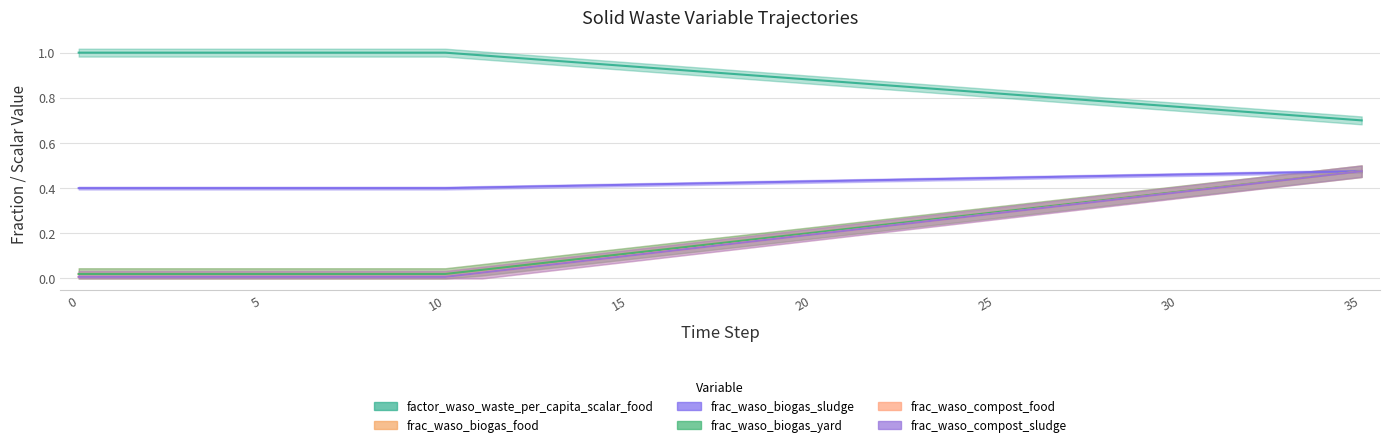

True or false: frac_waso_biogas_yard has a value of 0.5 at 28.

False